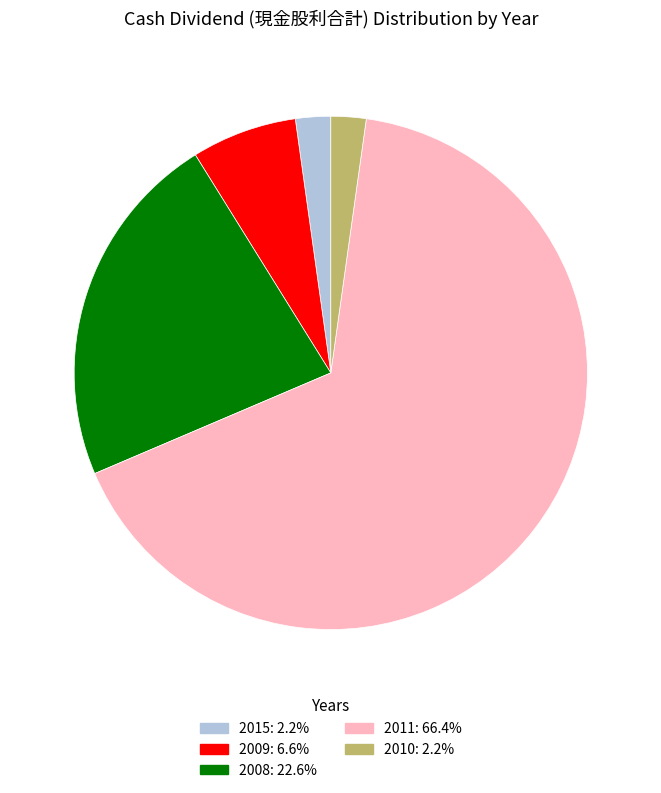

Is the sum of 2009 and 2011 greater than half?

Yes